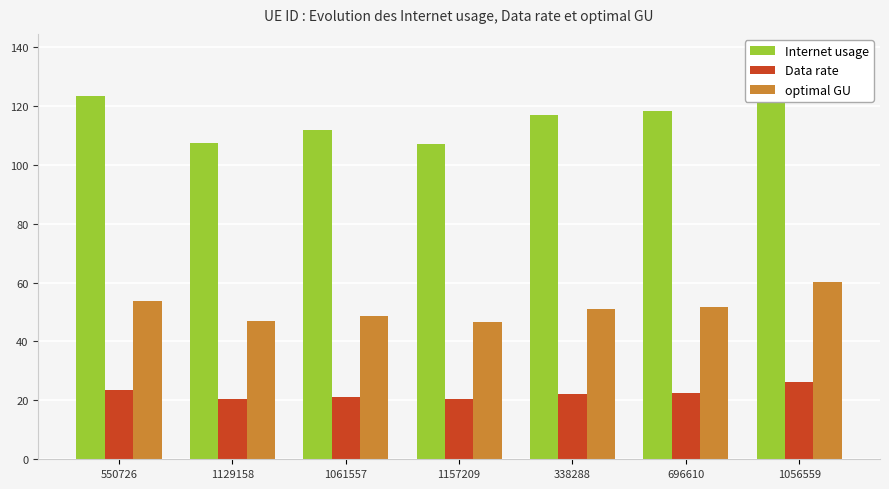

Between 550726 and 1157209, which series saw the biggest shift?

Internet usage